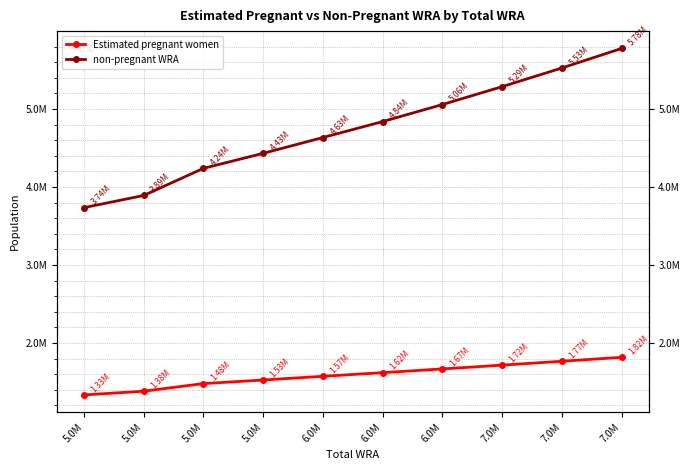

Count the number of categories in the chart.

10